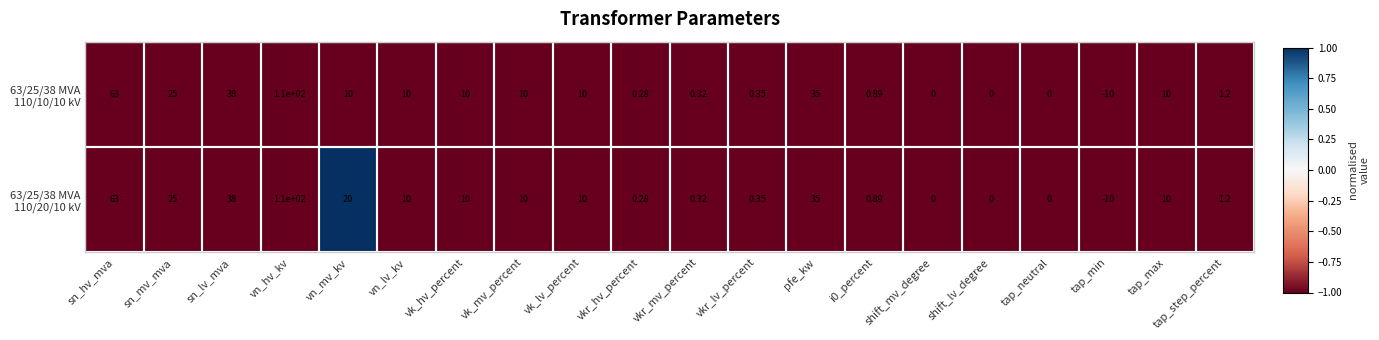

Which category has the lowest value across all series?

tap_min